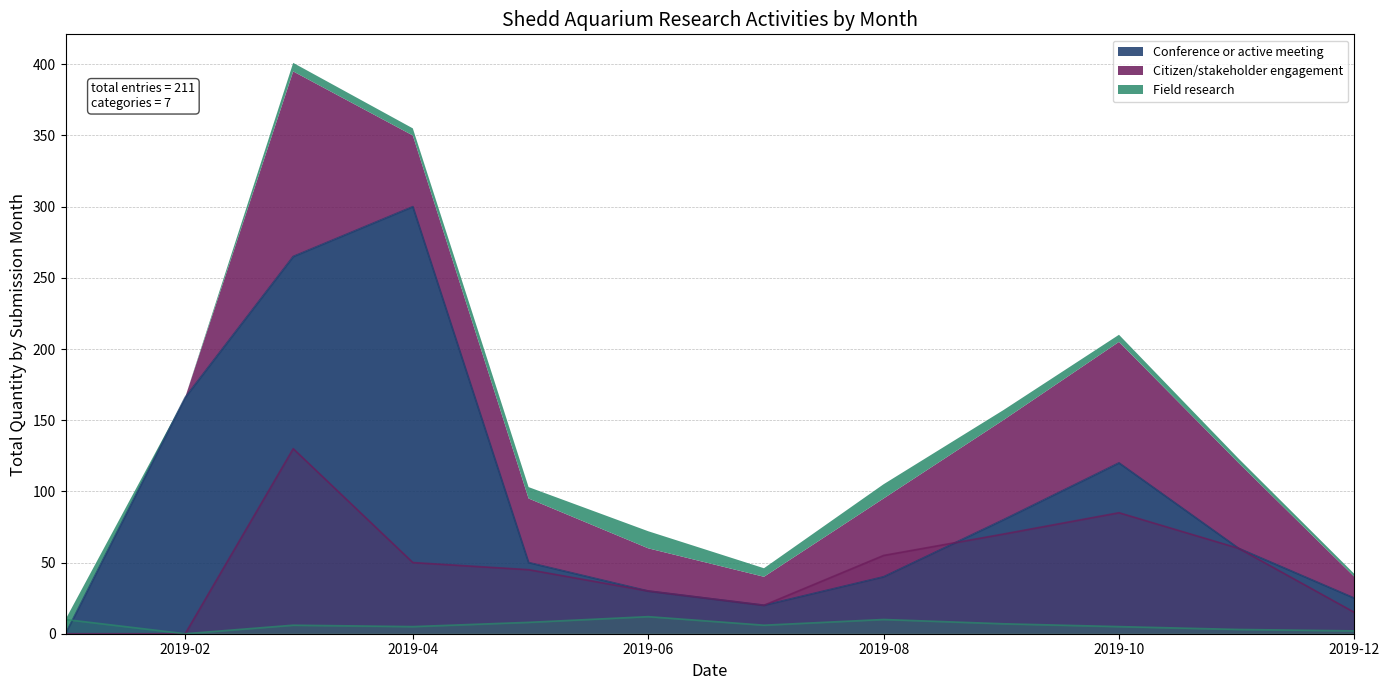

What is the value of the Field research point at the 12th from the left?

2